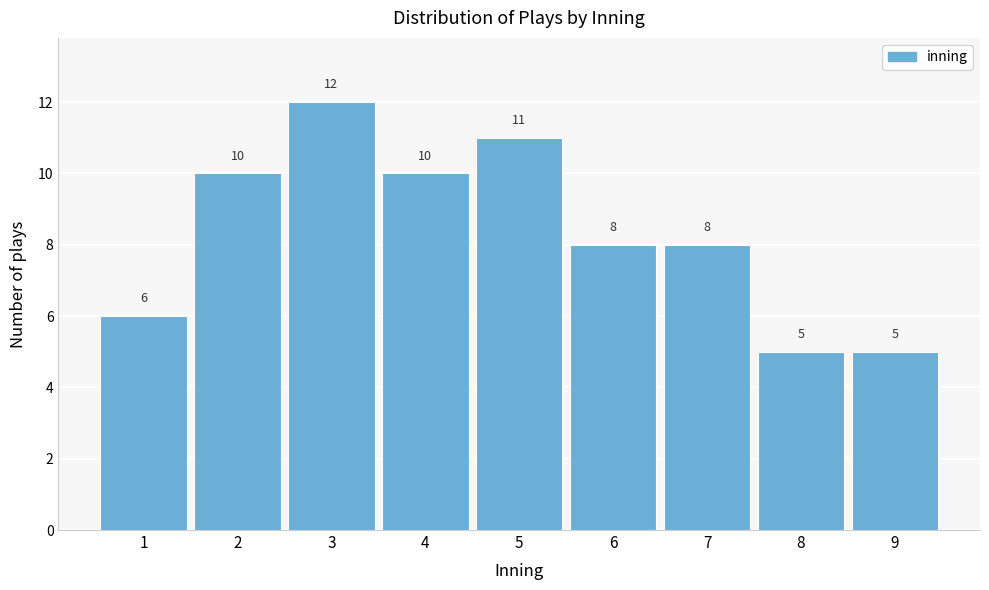

Reading left to right, what are all the values shown in this chart?

6	10	12	10	11	8	8	5	5